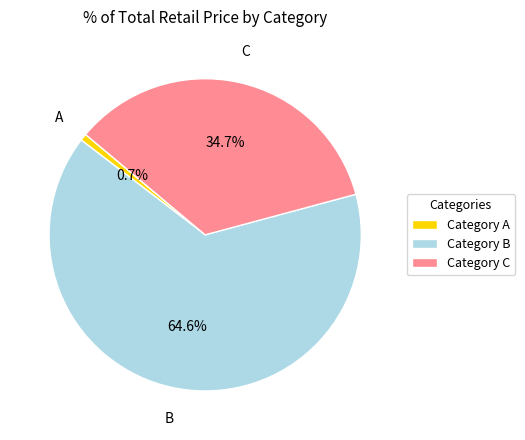

Which slice is the largest?

Category B